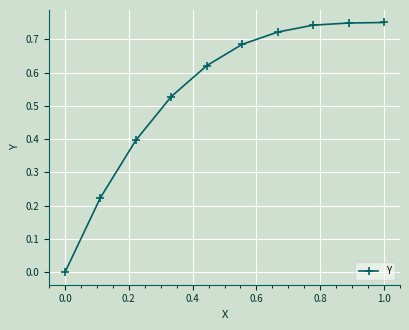

True or false: the data has more than 2 interior local peaks.

False